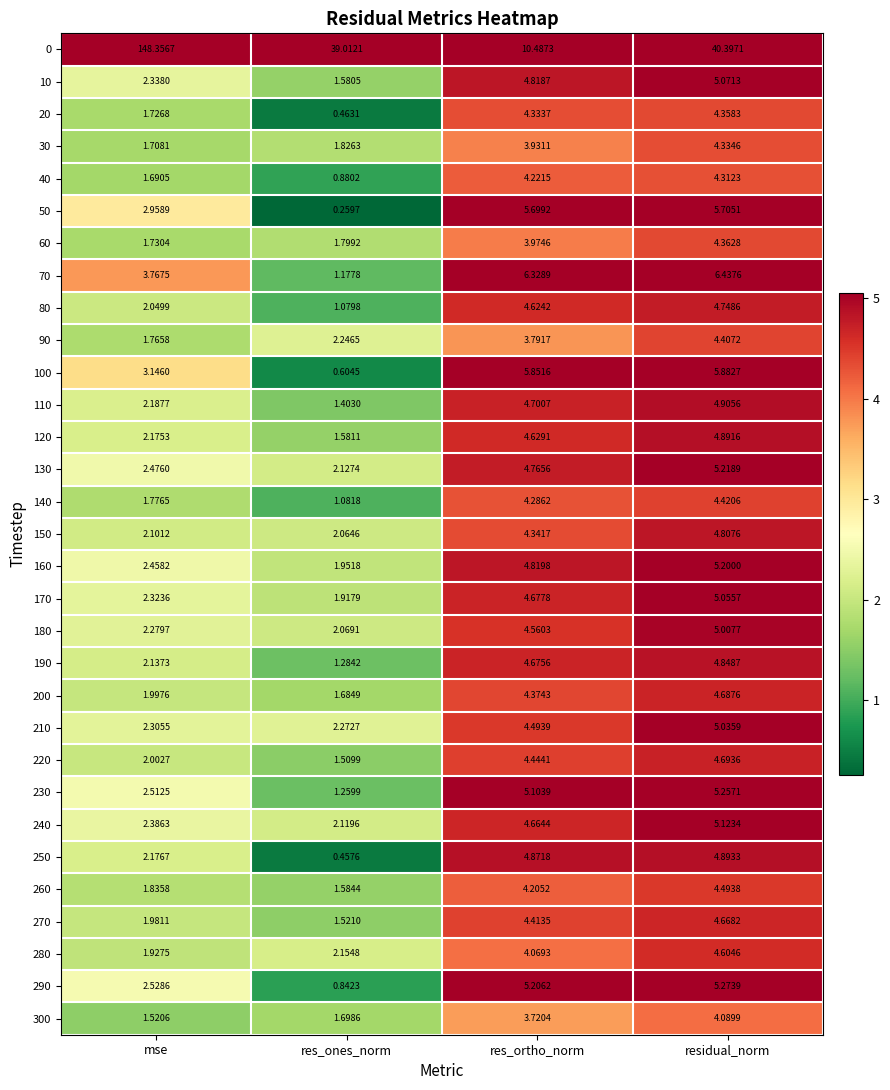

What is the total value across all series at res_ones_norm?

83.5